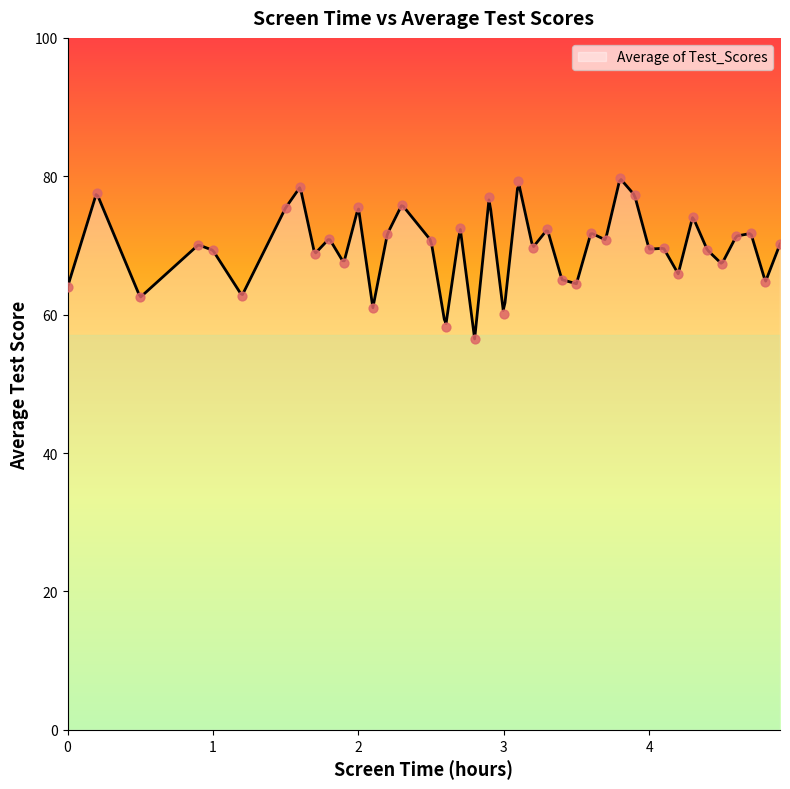

Approximately how many times larger is the value at 3.3 compared to 0.9?

1.0